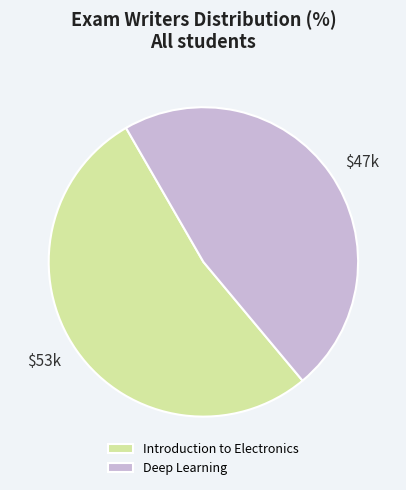

How many slices are in this pie chart?

2